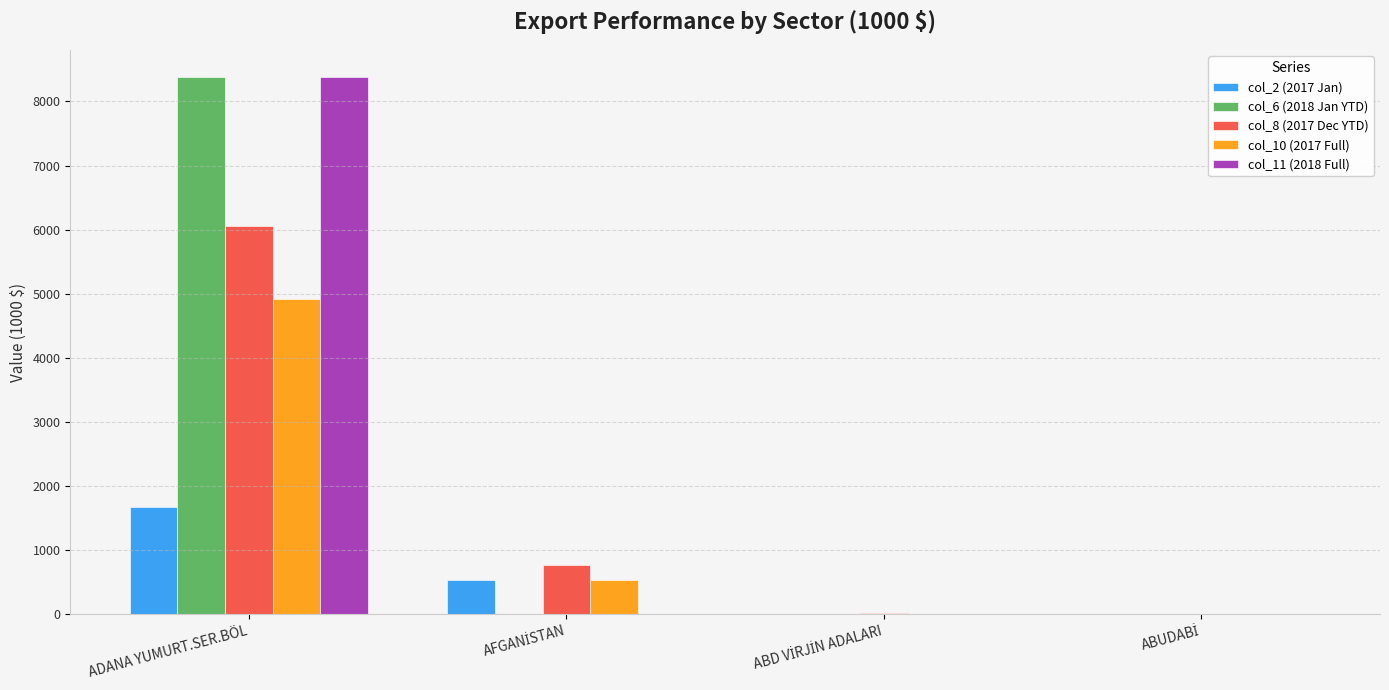

Is it true that col_11 (2018 Full) equals 2667.7 at ADANA YUMURT.SER.BÖL?

False